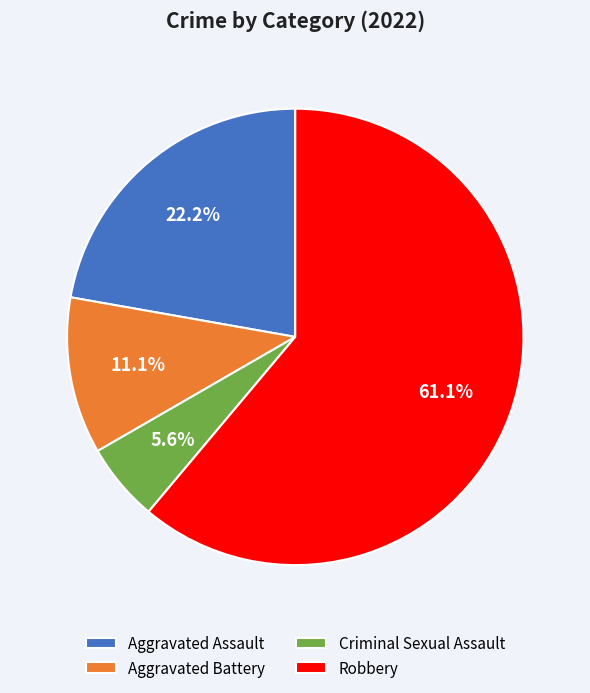

Does any single category account for the majority?

Yes